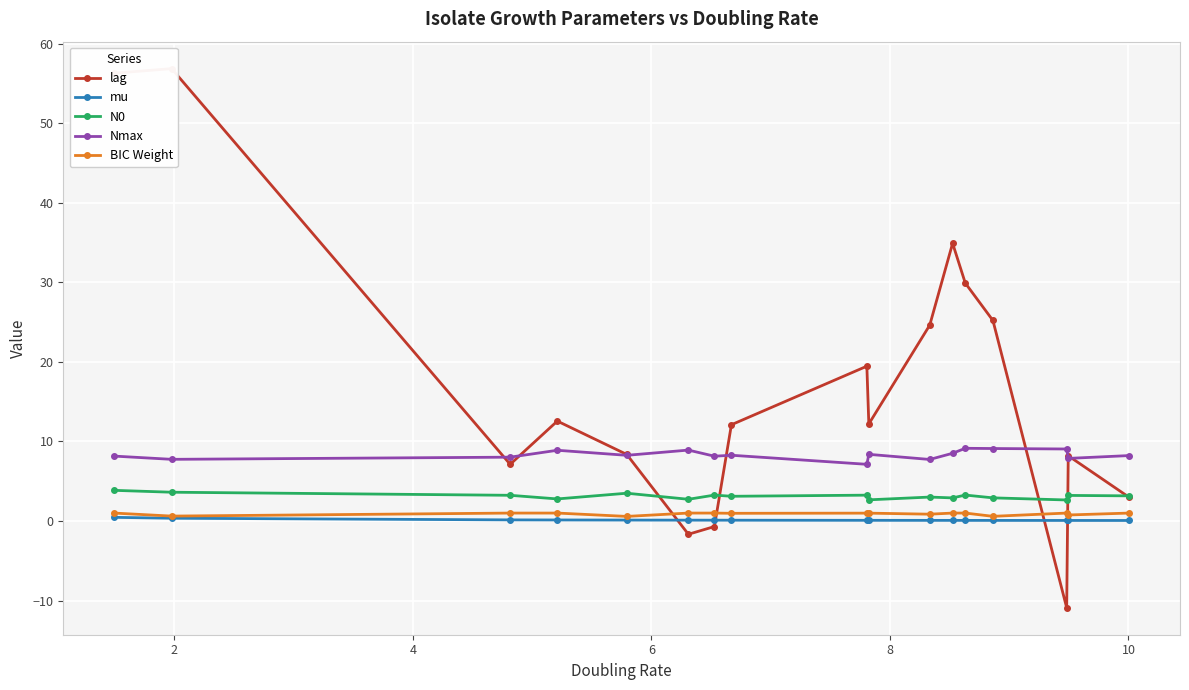

What is the difference between the maximum and second lowest values in the BIC Weight series?

0.4